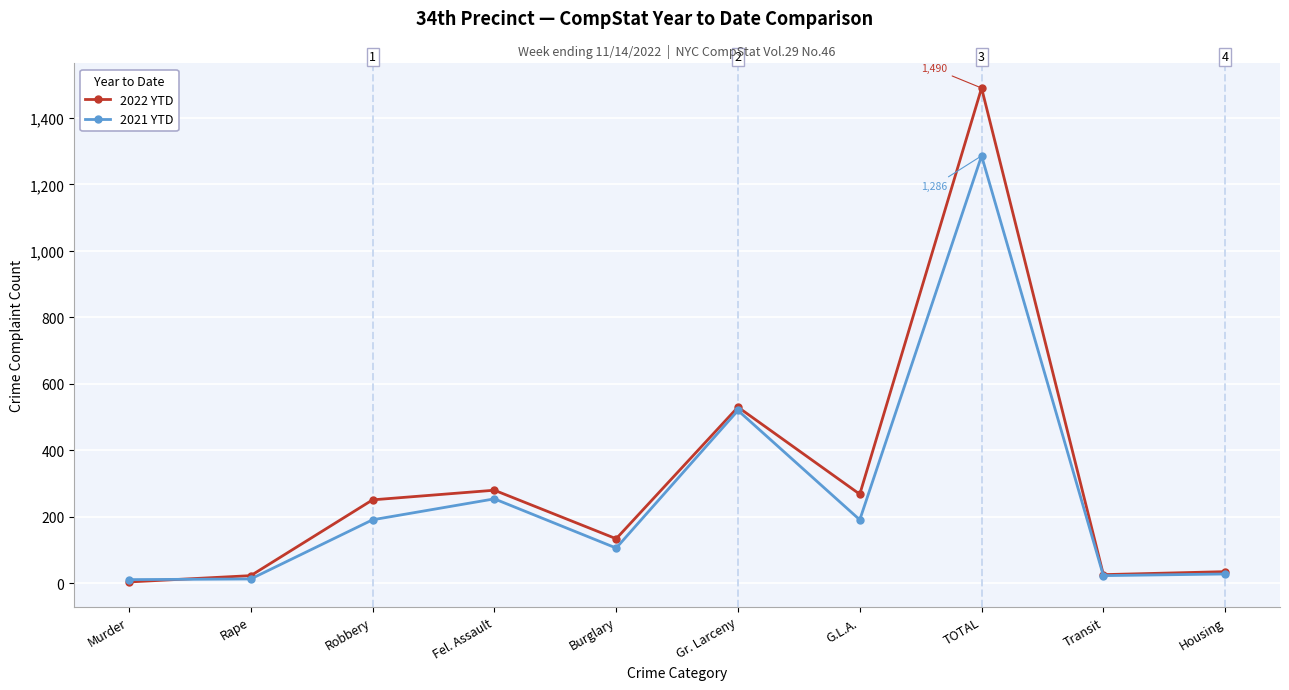

Which series has the largest total across all categories?

2022 YTD